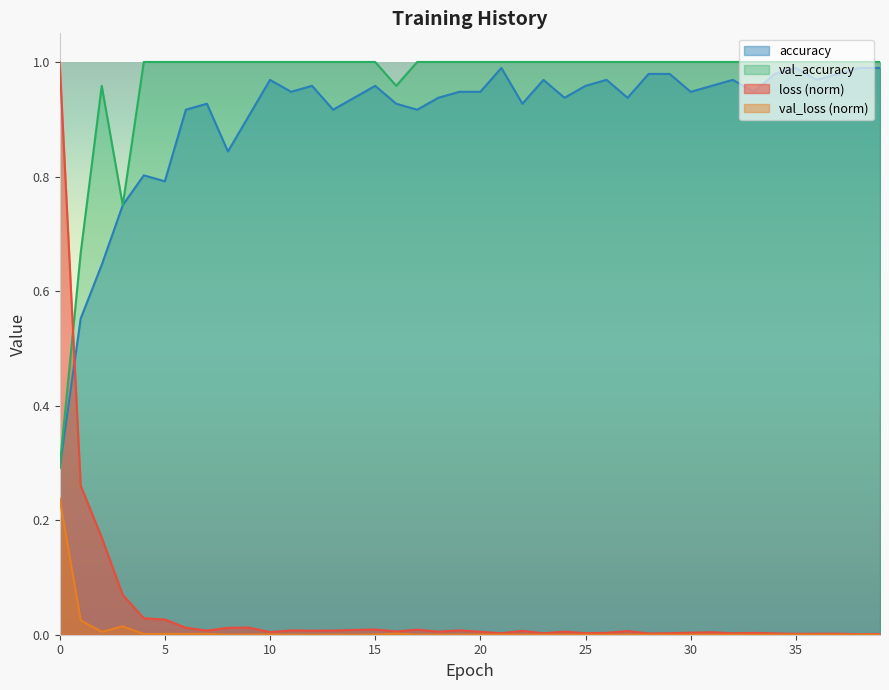

Between which two adjacent categories do accuracy and loss first intersect?

0 and 1